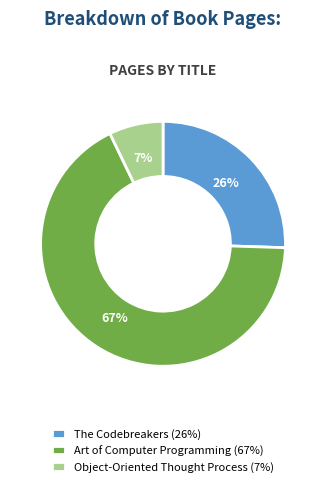

Which category has the smallest portion of the pie?

Object-Oriented Thought Process (7%)